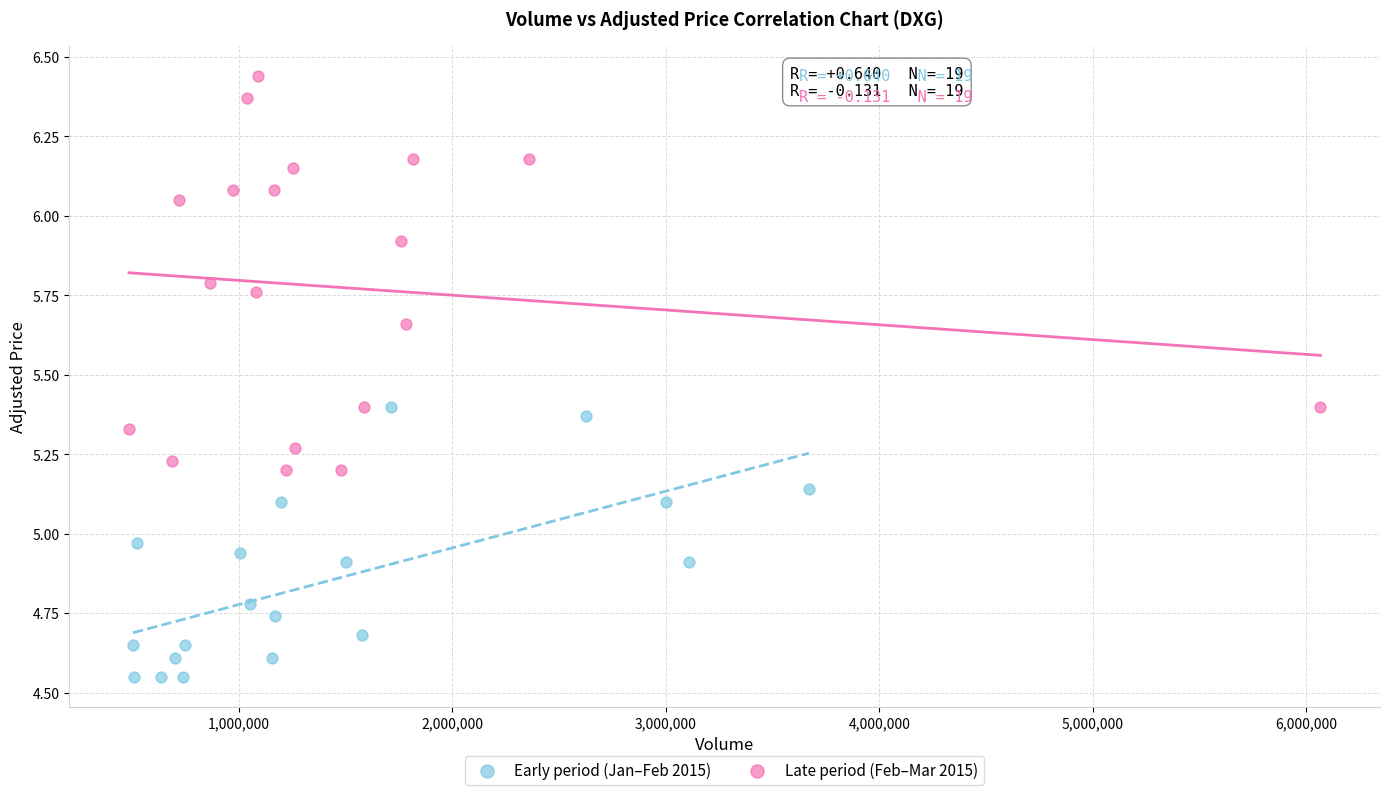

Which series reaches the minimum Y coordinate?

Early period (Jan–Feb 2015)